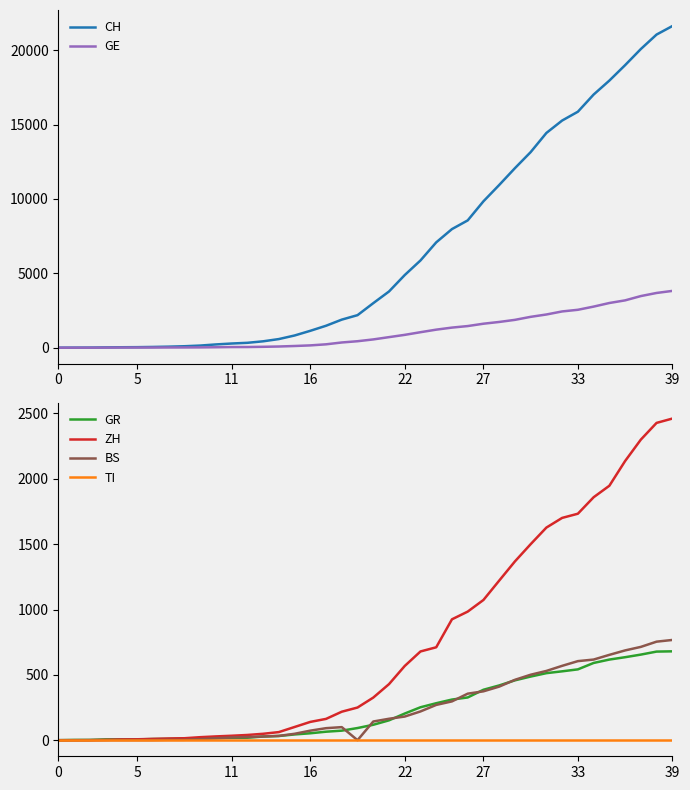

Is it true that GE equals 1730 at 28?

True